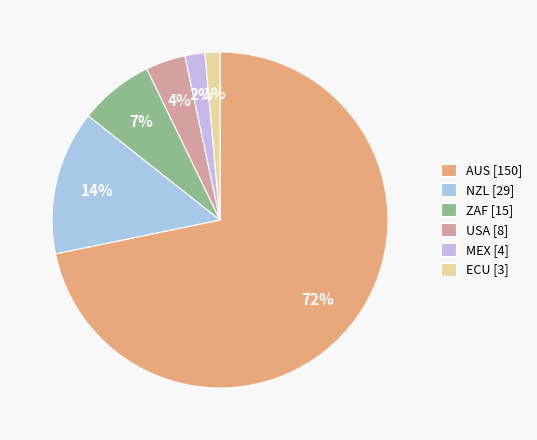

What is the ratio of the value at ZAF to the value at AUS?

0.1